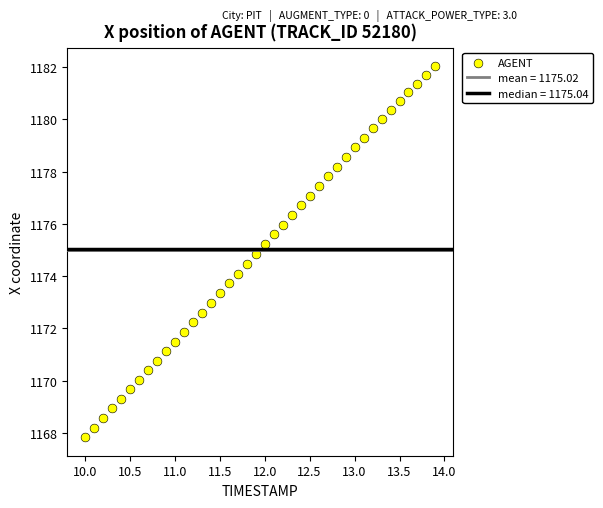

What is the range of X values (max minus min)?

3.9